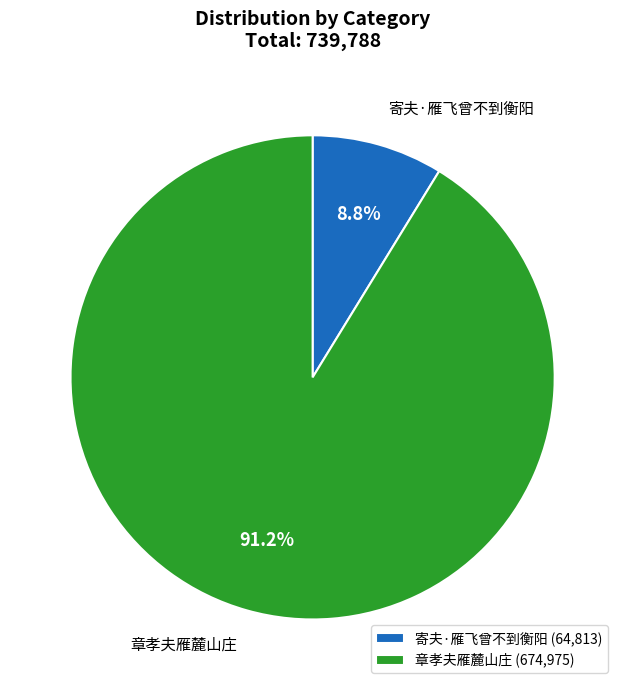

Combined, what portion of the pie is 寄夫·雁飞曾不到衡阳 and 章孝夫雁麓山庄?

100.0%